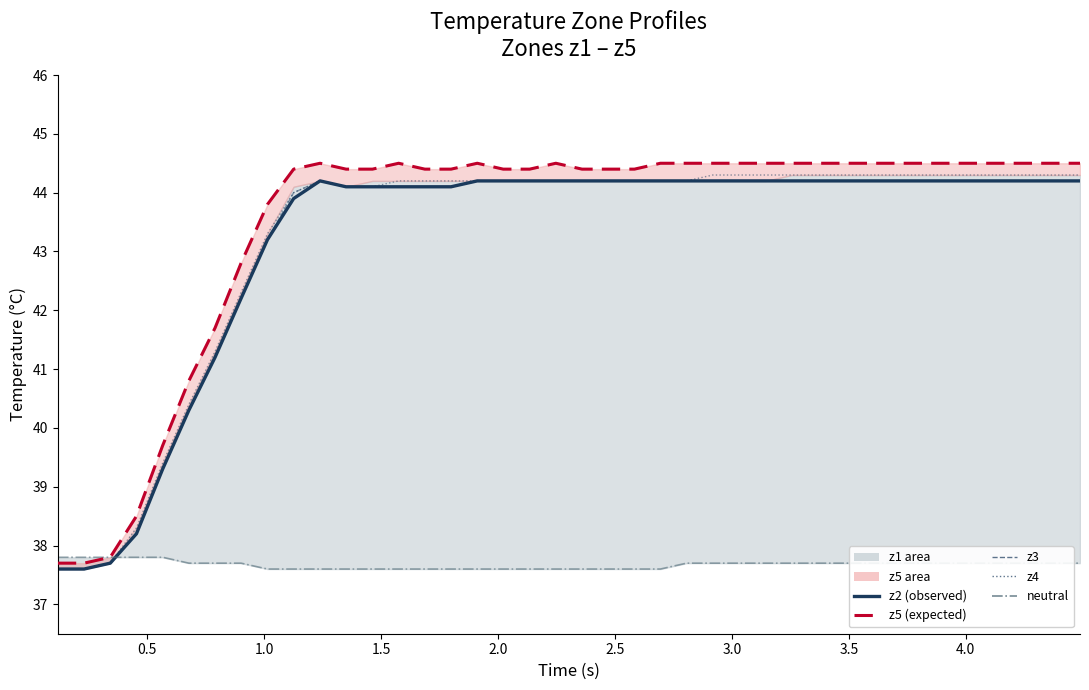

How many lines are shown in the chart?

5